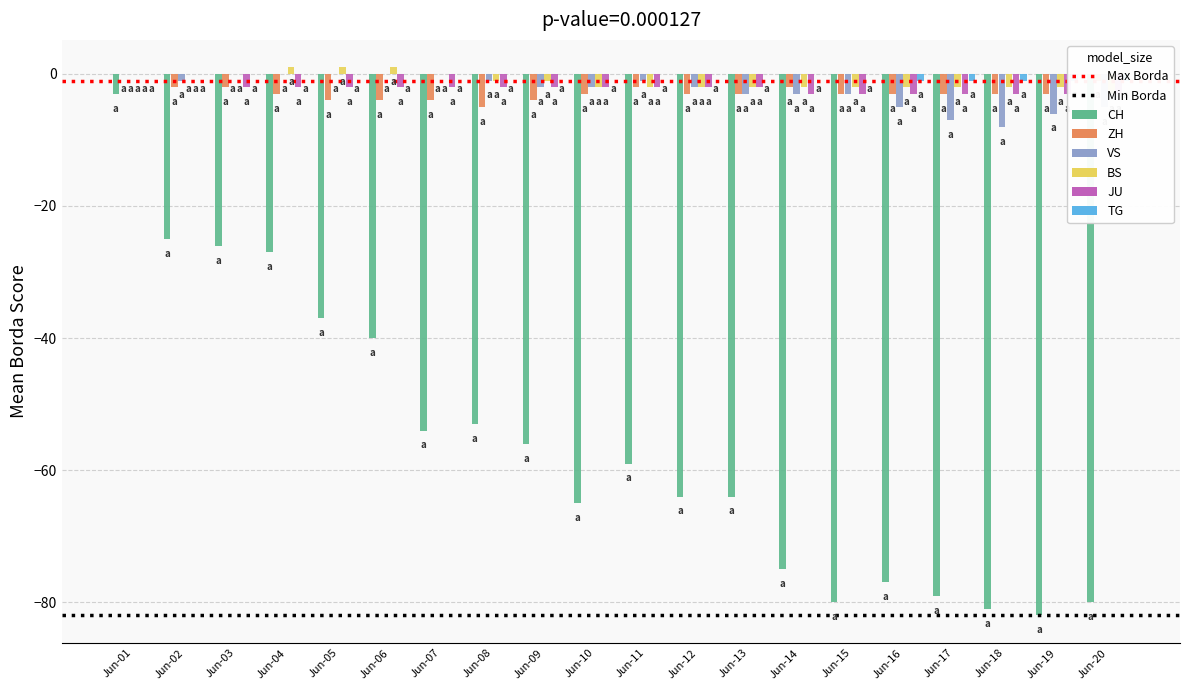

Count the ZH values in the range -3 to -2.

13